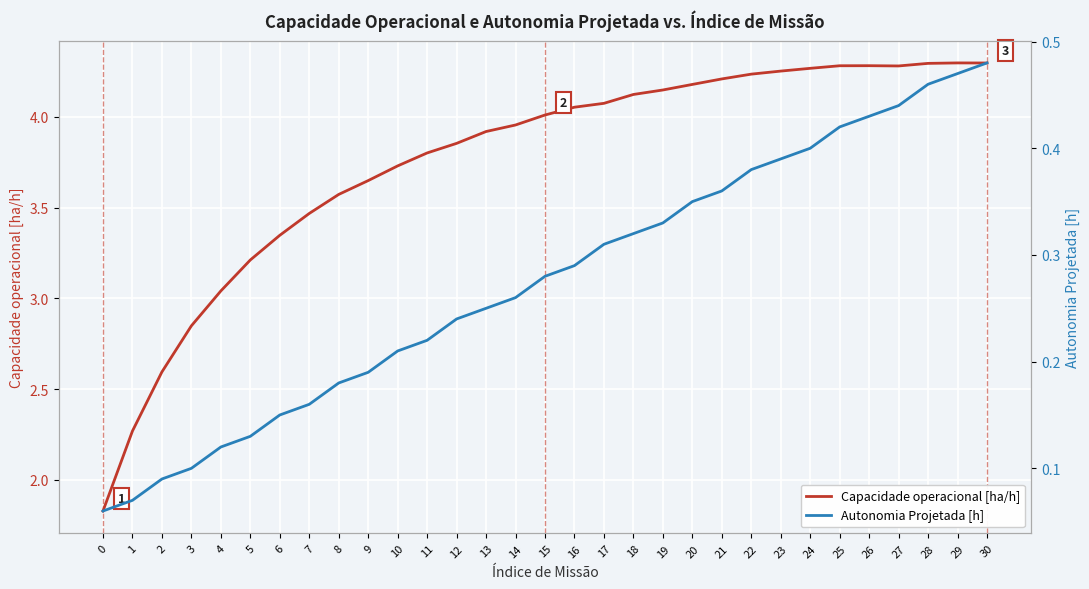

True or false: Capacidade operacional [ha/h] and Autonomia Projetada [h] intersect in this chart.

False